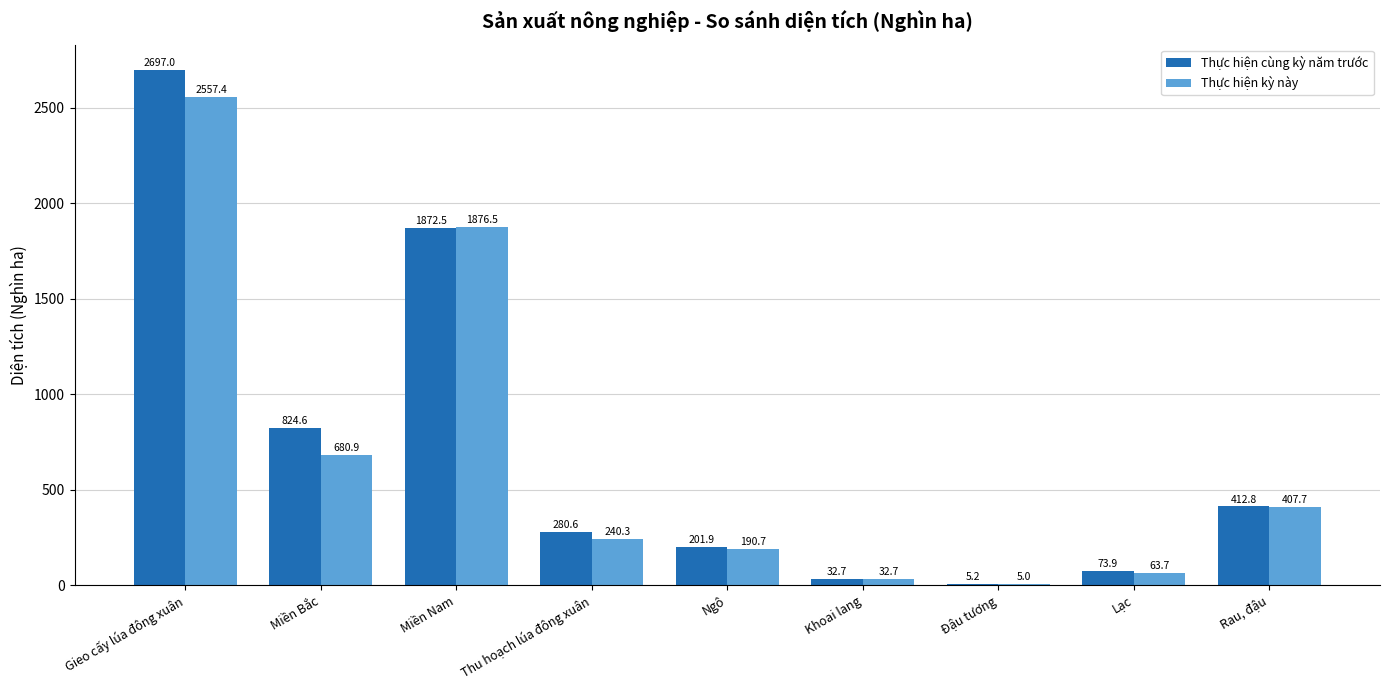

What is the highest value of the Thực hiện cùng kỳ năm trước series?

2697.0